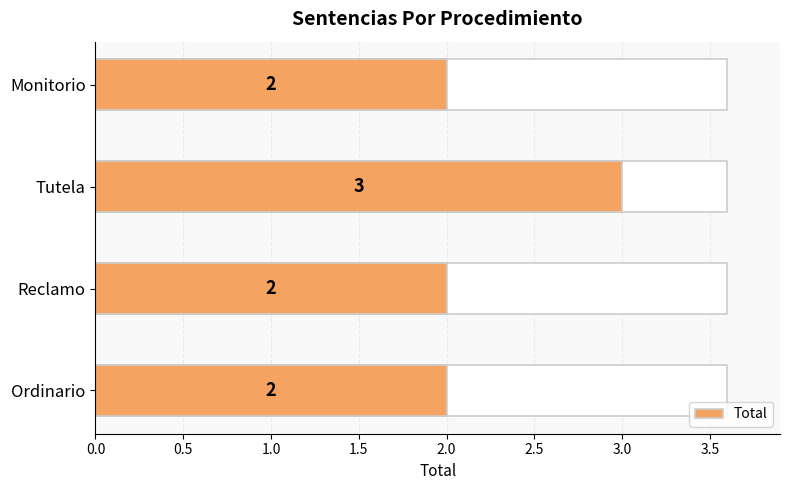

Count the number of values greater than 2.

1